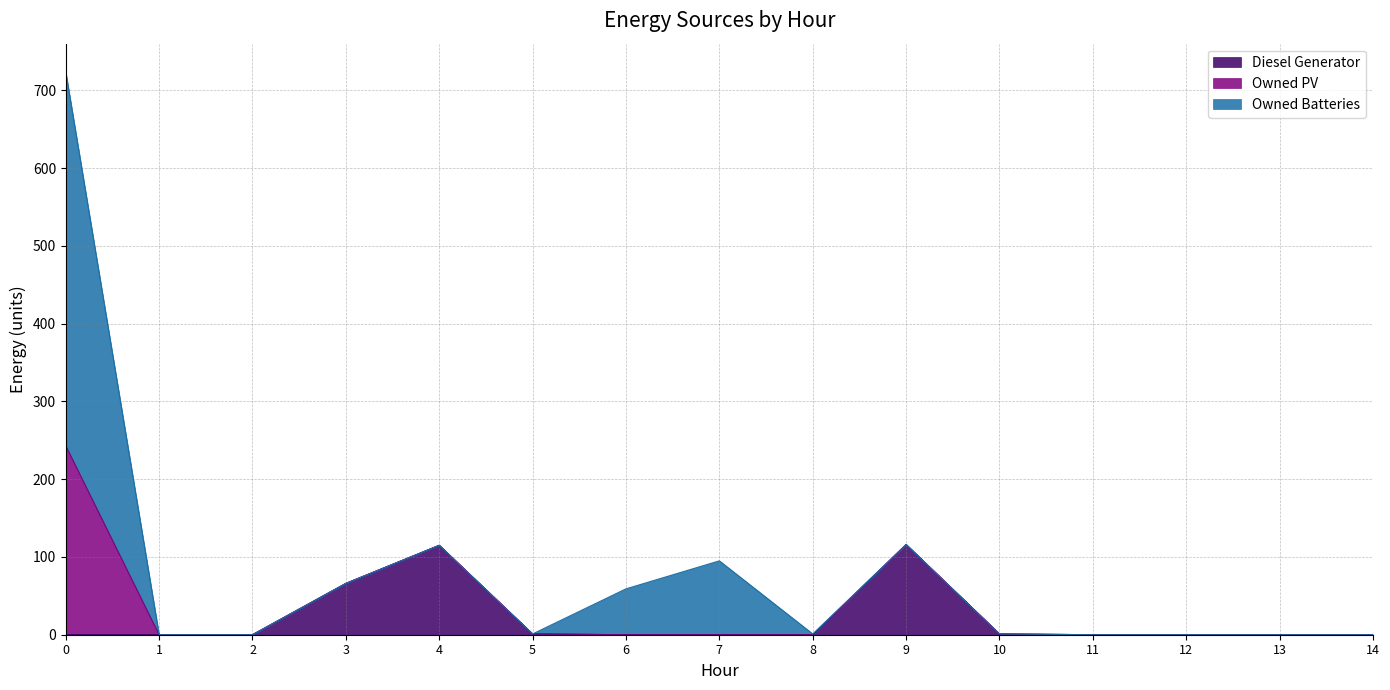

Reading left to right, extract all data points from this chart.

Diesel Generator: 0	0	0	66	115	1	0	0	0	116	1	0	0	0	0
Owned PV: 243	0	0	0	0	0	0	0	0	0	0	0	0	0	0
Owned Batteries: 481	0	0	0	0	0	59	95	1	0	0	0	0	0	0